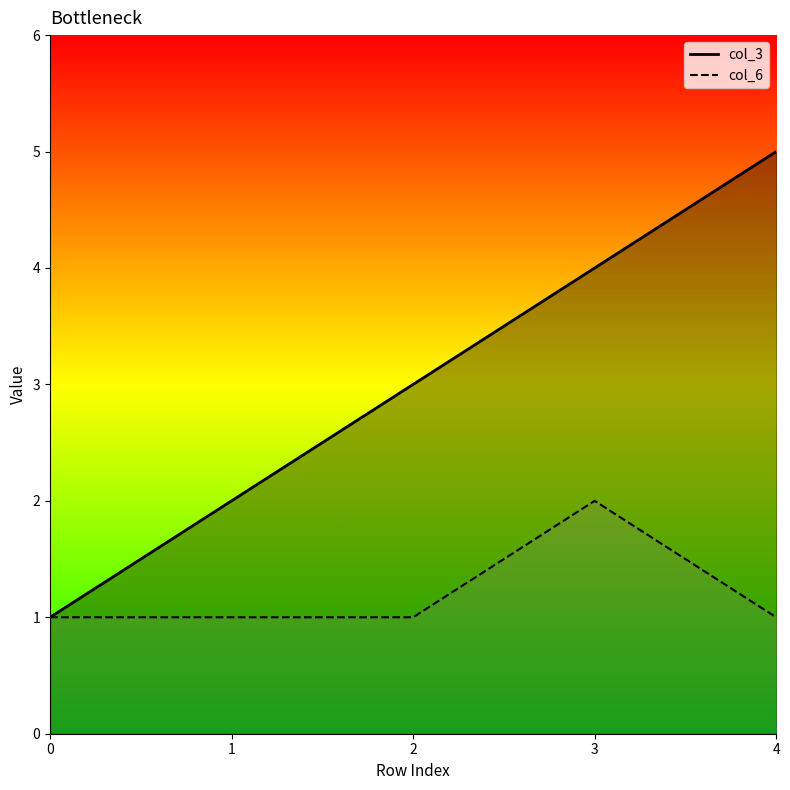

Does the chart have visible grid lines?

No